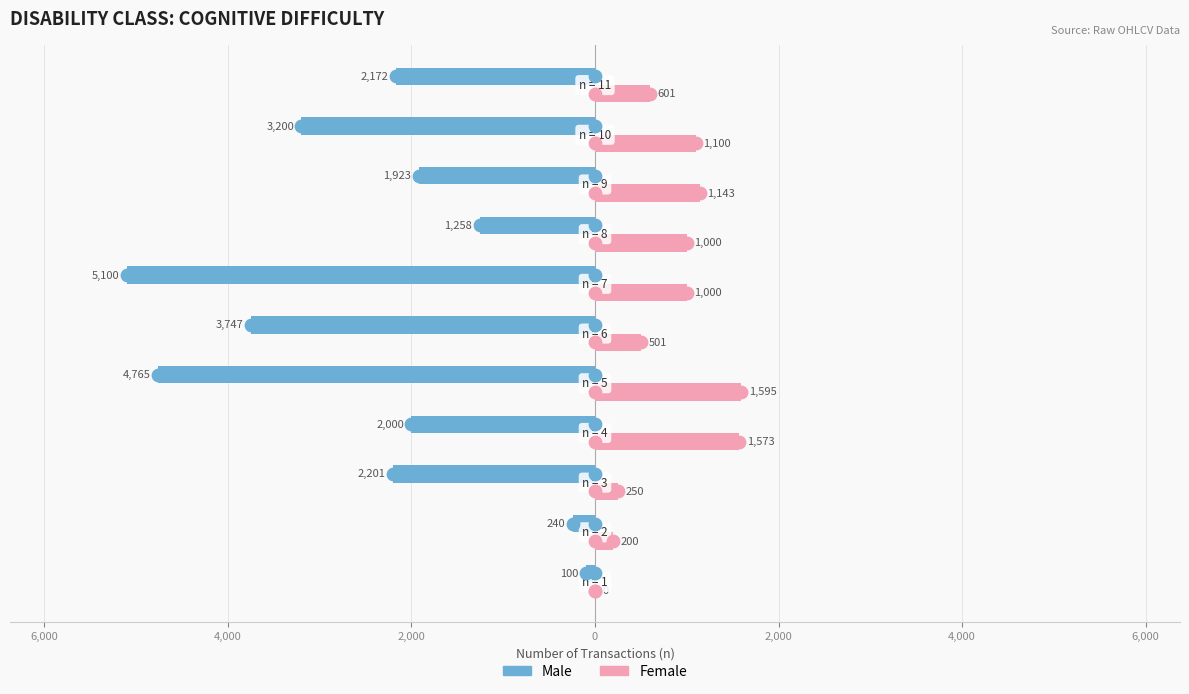

Which series contains the lowest Y value?

Male